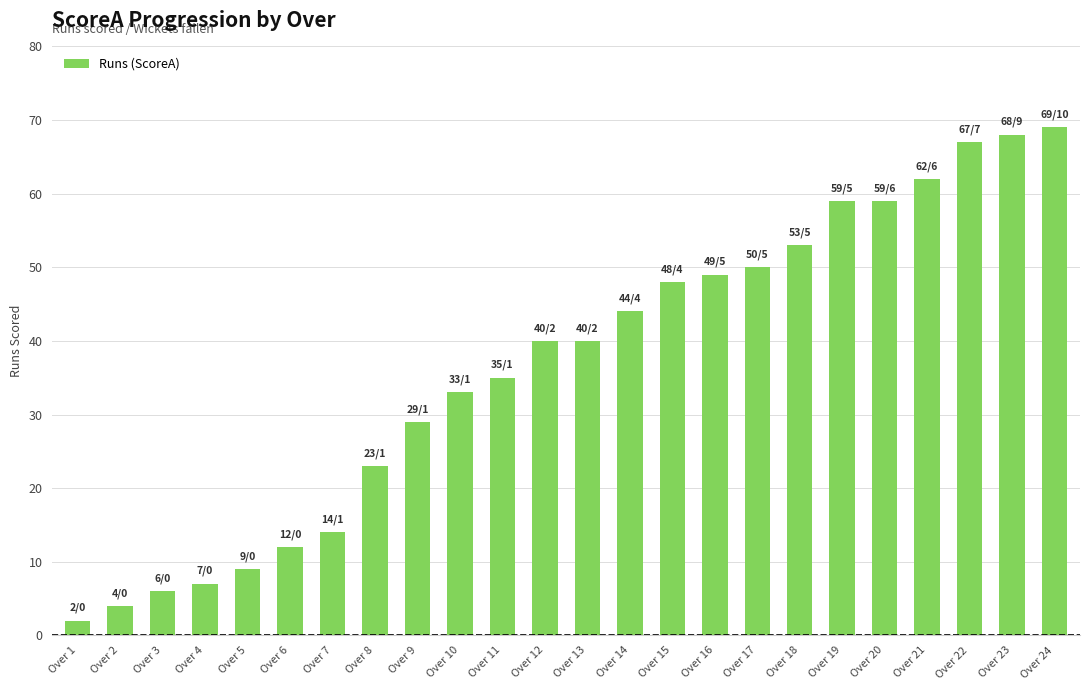

Reading left to right, transcribe all the data shown in this chart.

2	4	6	7	9	12	14	23	29	33	35	40	40	44	48	49	50	53	59	59	62	67	68	69